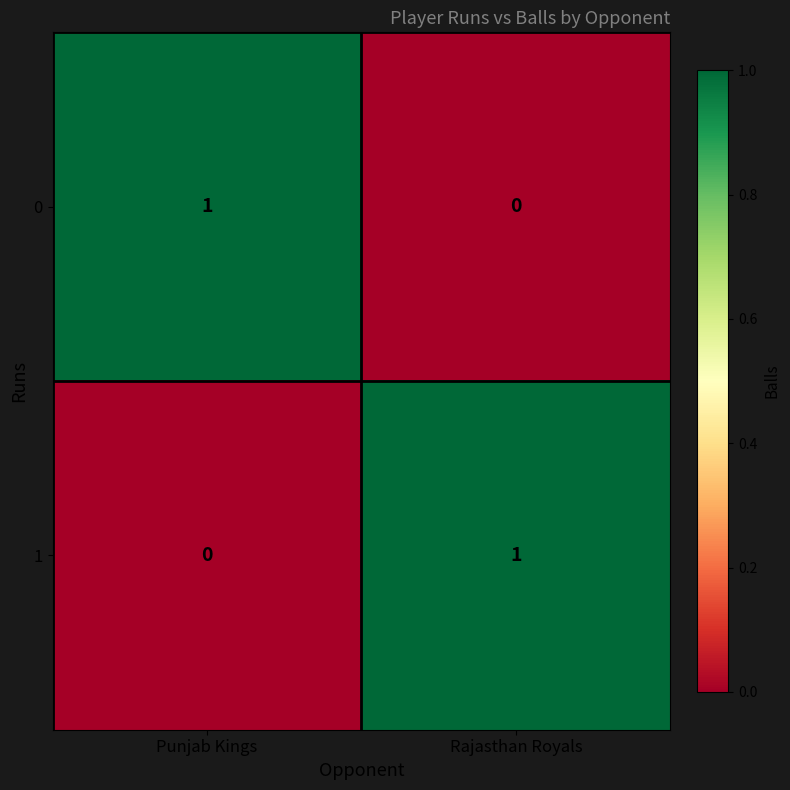

At which label is 0 closest to 0?

Rajasthan Royals